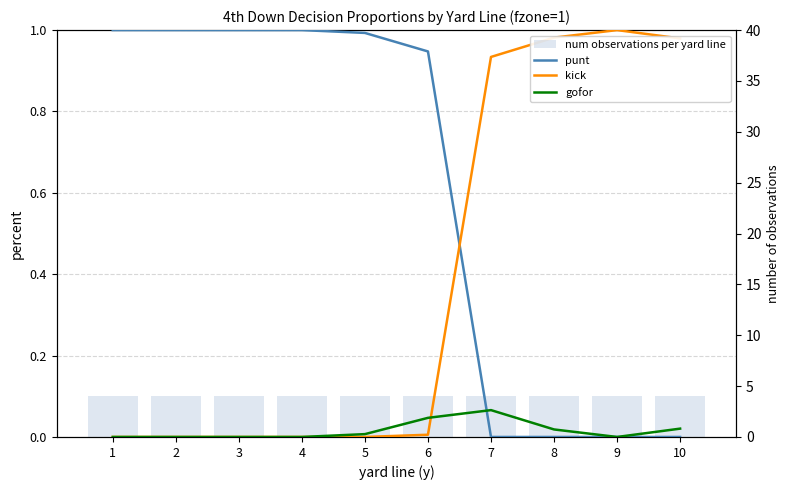

Are the bars horizontal?

No